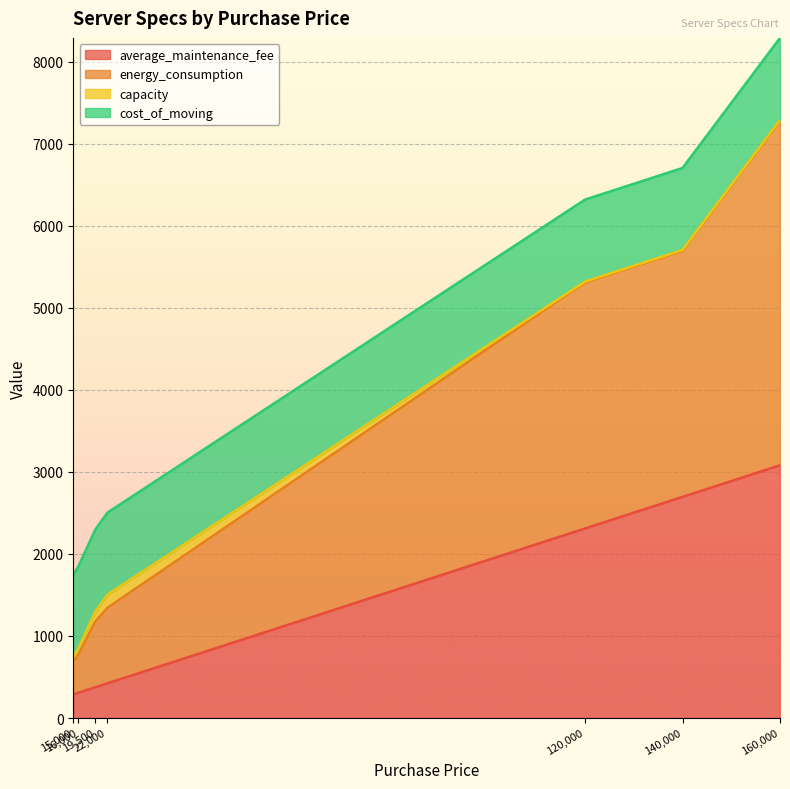

What is the maximum value for average_maintenance_fee?

3080